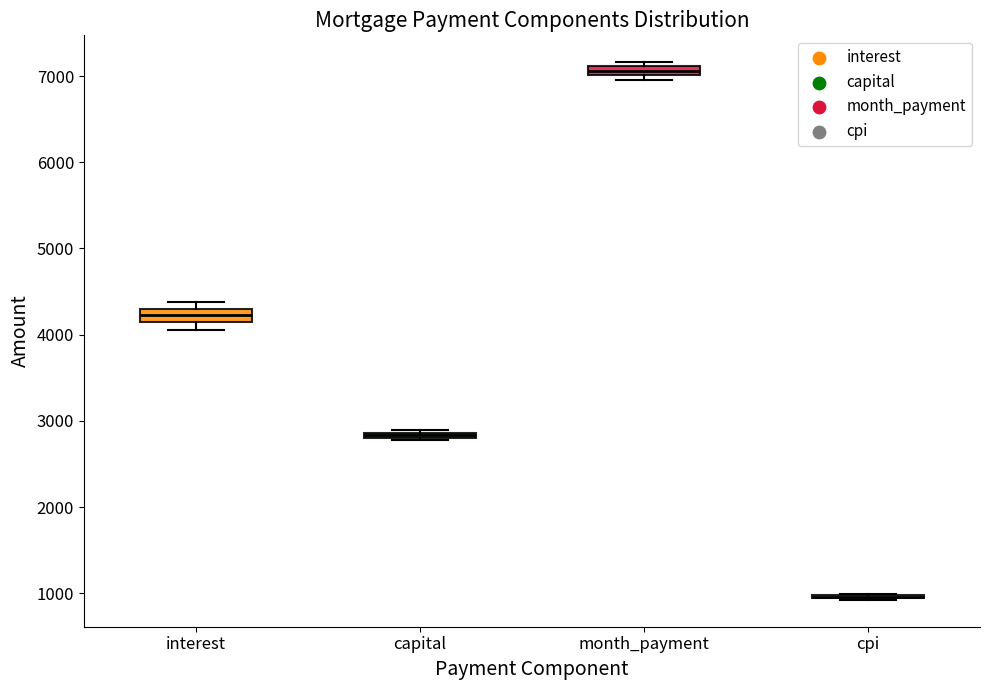

Where is the upper edge of the box for capital on the y-axis? The values are not printed on the chart, so give them approximately, as read against the axis.

2900